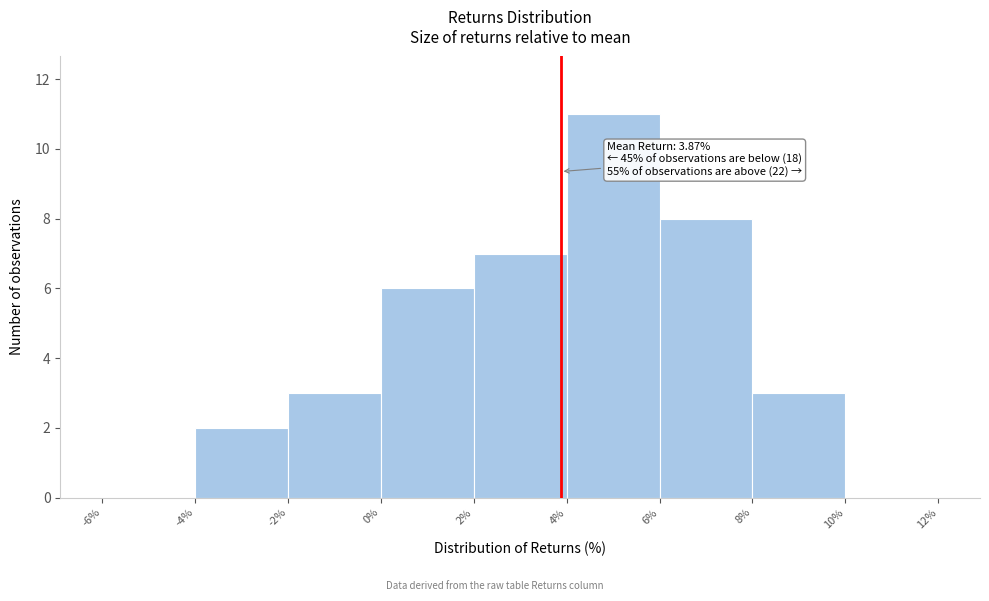

Over which range of the x-axis is the bar tallest?

4% to 6%